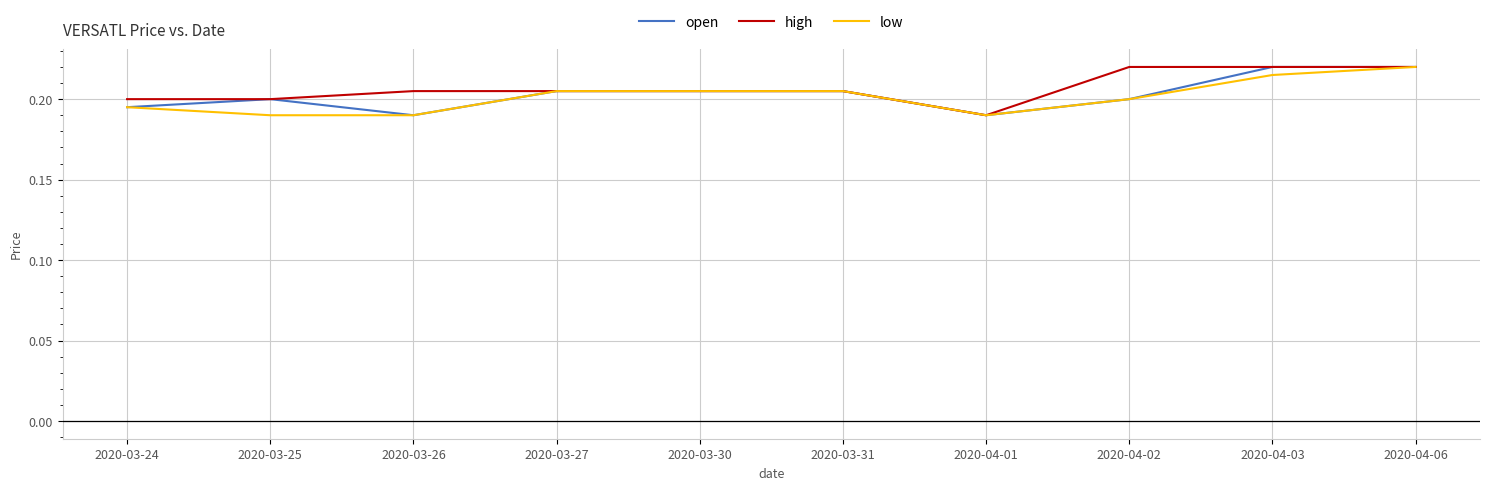

What position from the left is 2020-04-06?

10